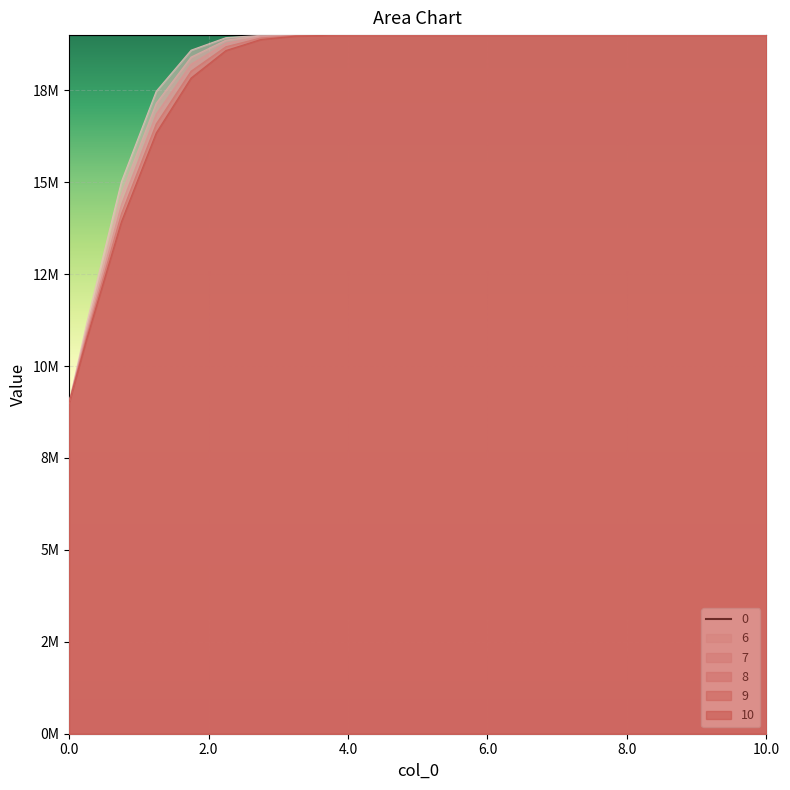

What is the sum of the 10 values at 1.25 and 8.75?

35339653.2